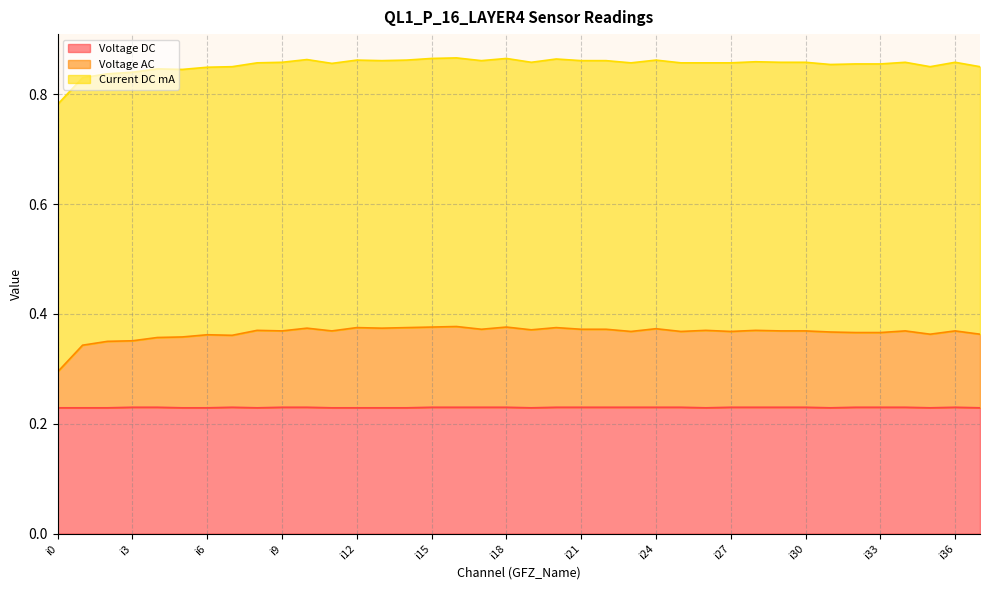

Which label corresponds to the largest value in the chart?

i16